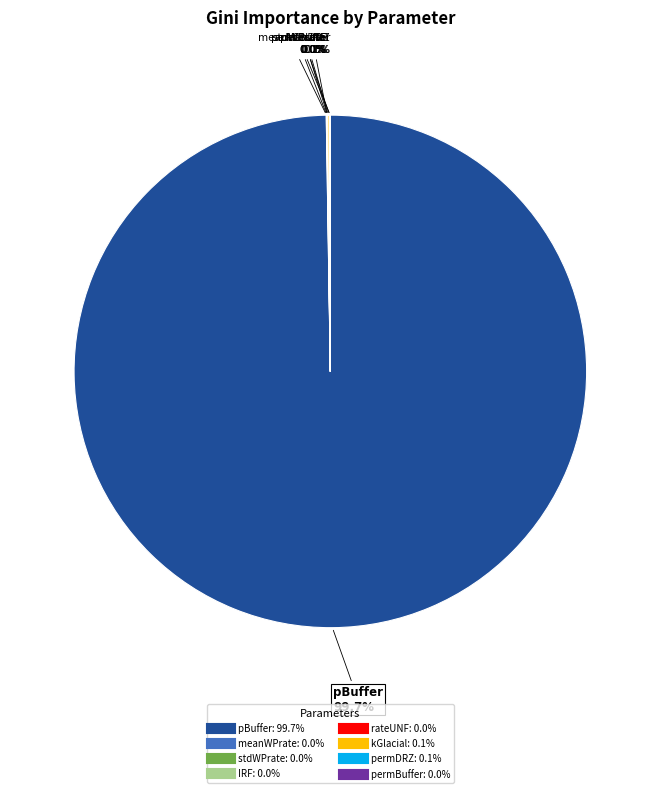

Is there a majority slice in this chart?

Yes